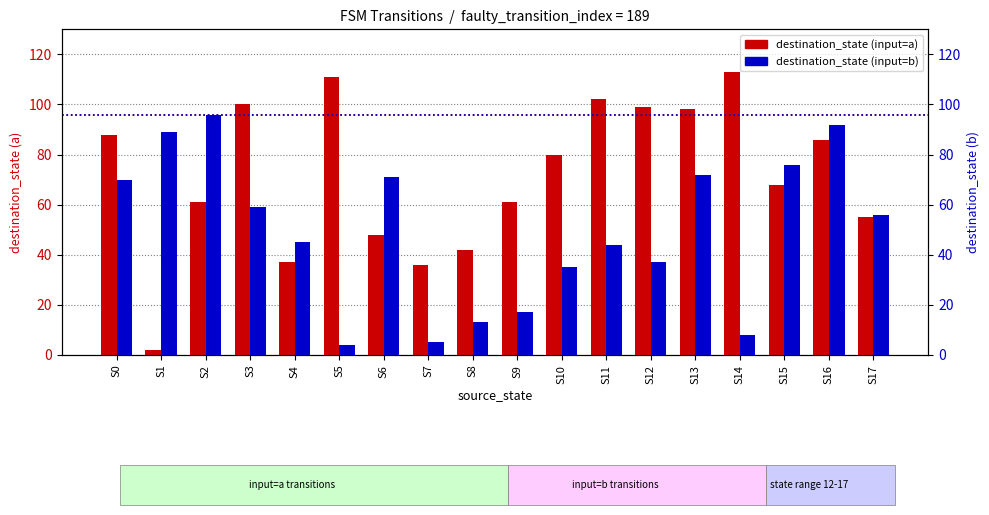

Reading left to right, list all the values displayed in this chart.

destination_state (input=a): S0=88	S1=2	S2=61	S3=100	S4=37	S5=111	S6=48	S7=36	S8=42	S9=61	S10=80	S11=102	S12=99	S13=98	S14=113	S15=68	S16=86	S17=55
destination_state (input=b): S0=70	S1=89	S2=96	S3=59	S4=45	S5=4	S6=71	S7=5	S8=13	S9=17	S10=35	S11=44	S12=37	S13=72	S14=8	S15=76	S16=92	S17=56